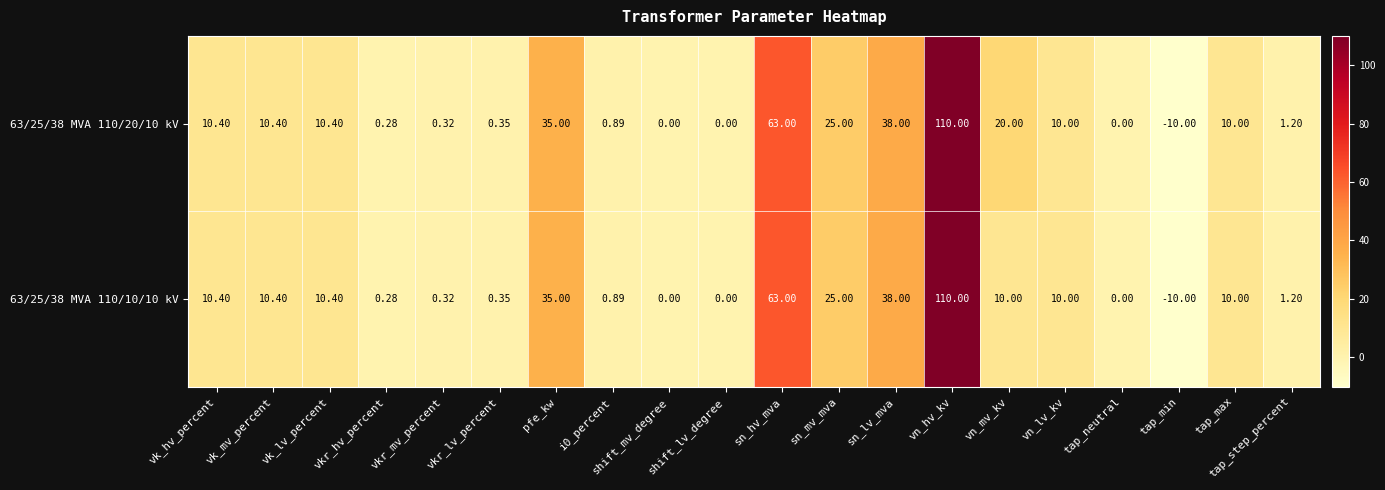

At how many categories does at least one series exceed 61?

2